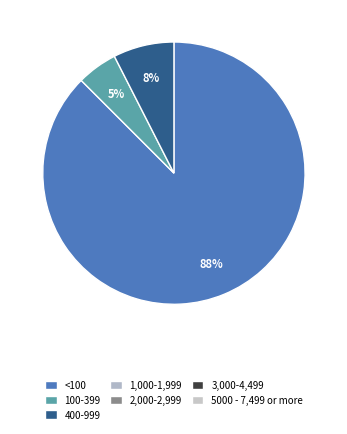

Count the number of slices in the pie.

3